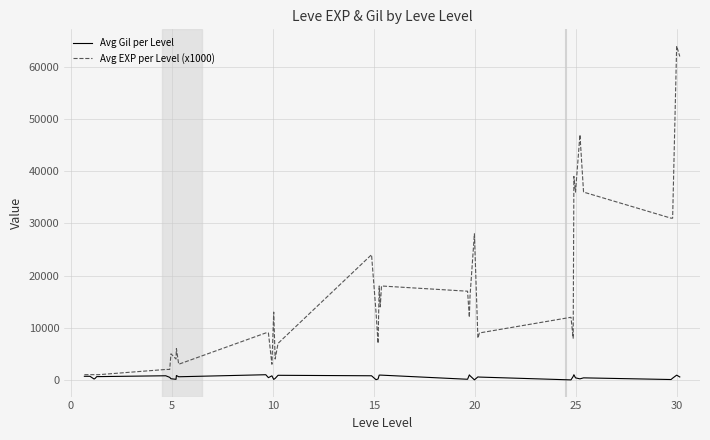

What is the maximum value for Avg Gil per Level?

990